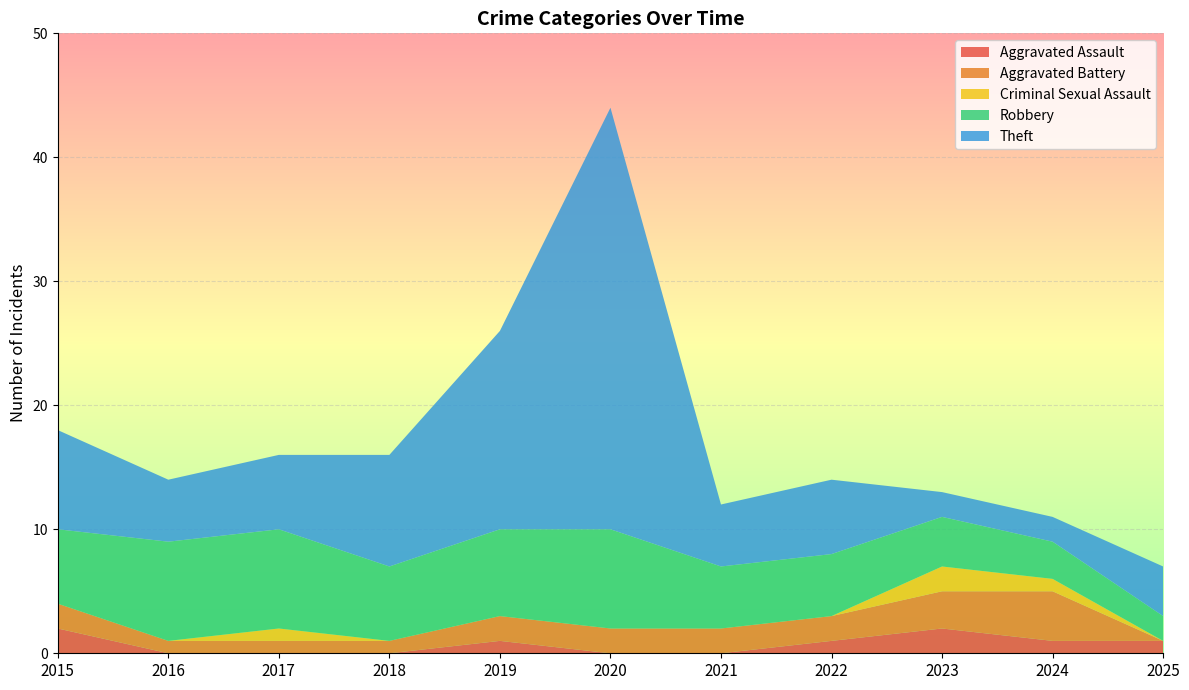

Reading left to right, transcribe all the data shown in this chart.

Aggravated Assault: 2	0	0	0	1	0	0	1	2	1	1
Aggravated Battery: 2	1	1	1	2	2	2	2	3	4	0
Criminal Sexual Assault: 0	0	1	0	0	0	0	0	2	1	0
Robbery: 6	8	8	6	7	8	5	5	4	3	2
Theft: 8	5	6	9	16	34	5	6	2	2	4